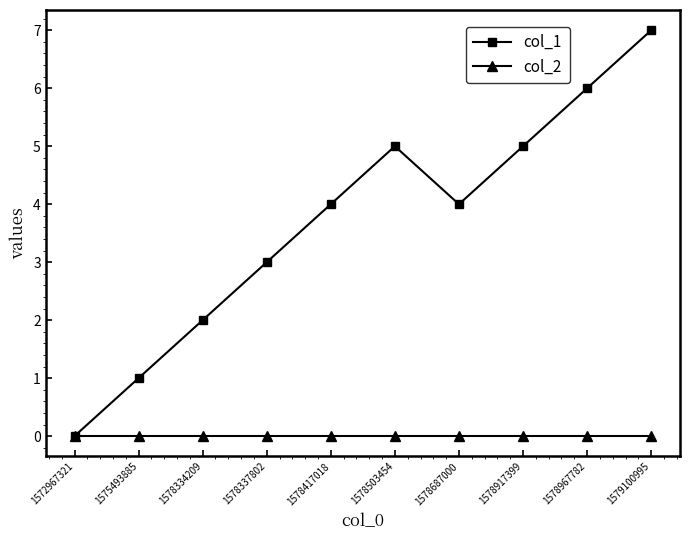

What is the spread (max minus min) of values at 1578503454?

5